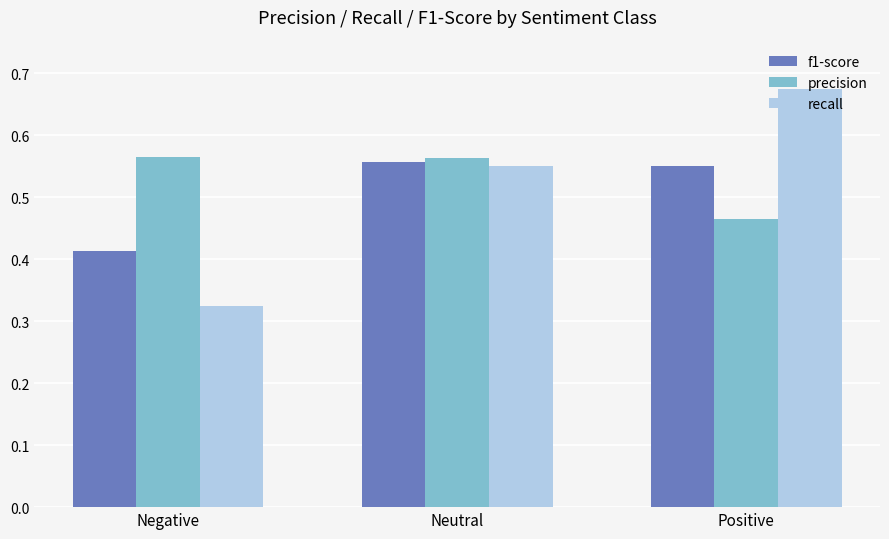

What is the difference between the precision values at Positive and Negative?

0.1